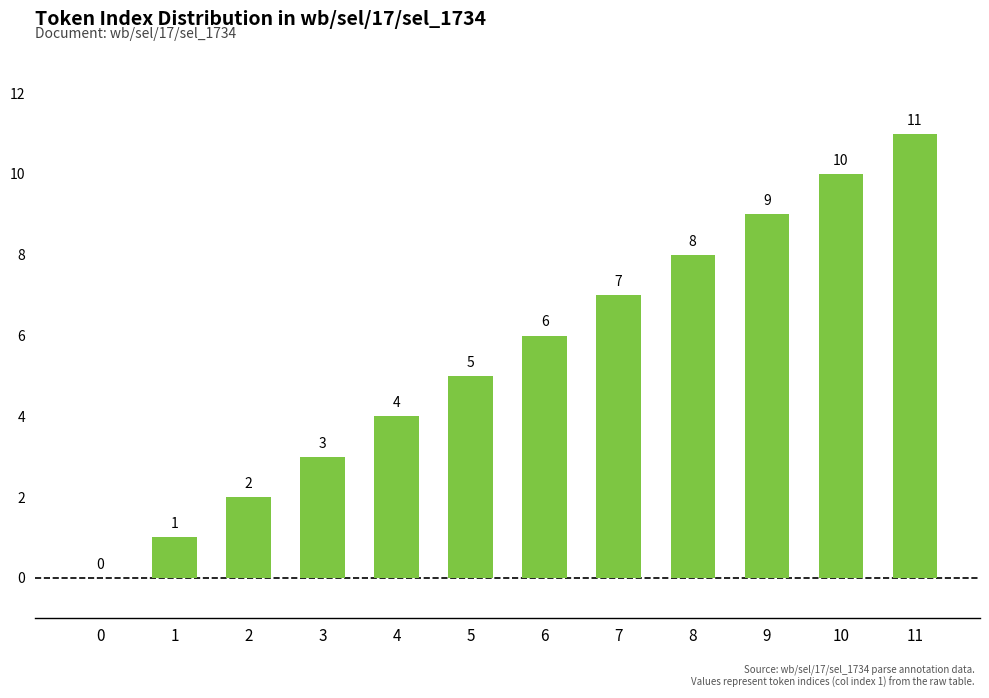

What is the approximate value at 11, to the nearest 5?

10